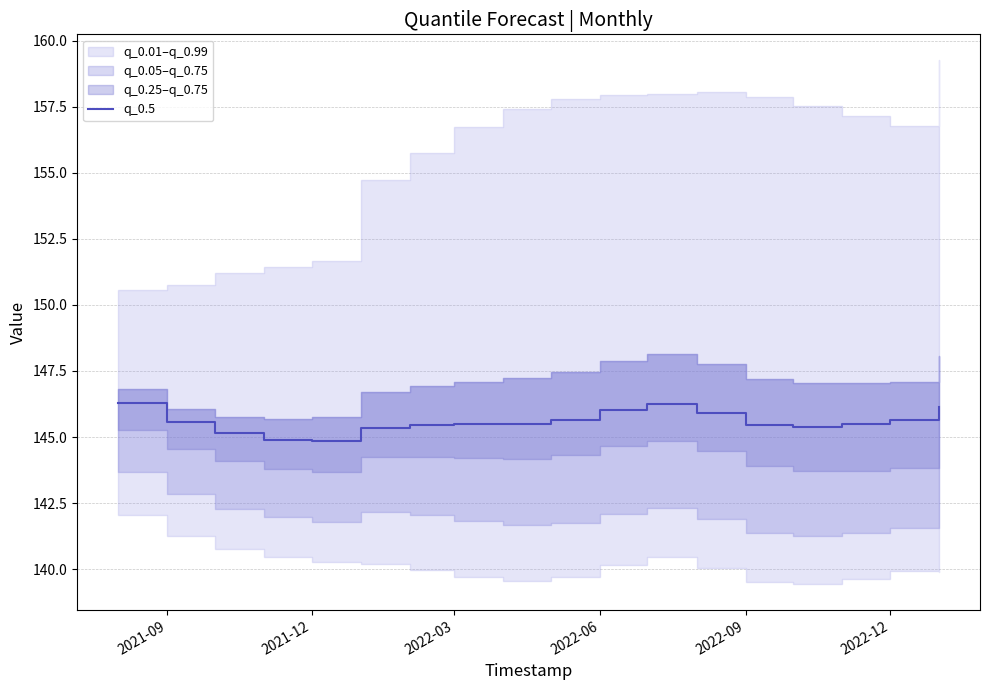

True or false: q_0.5 has a value of 239.0 at 2021-09.

False